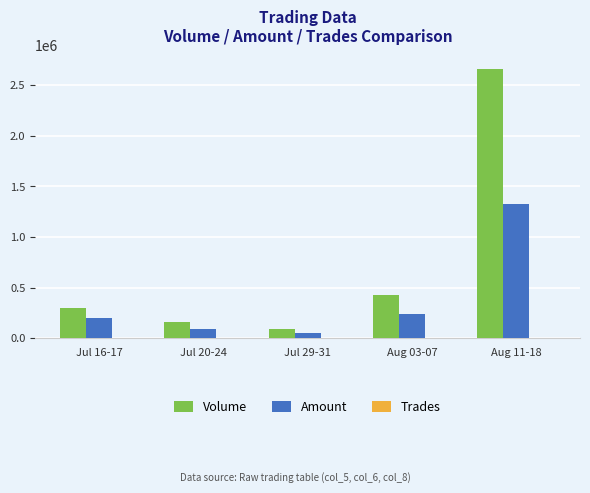

Which series changed the most between Jul 20-24 and Aug 03-07?

Volume